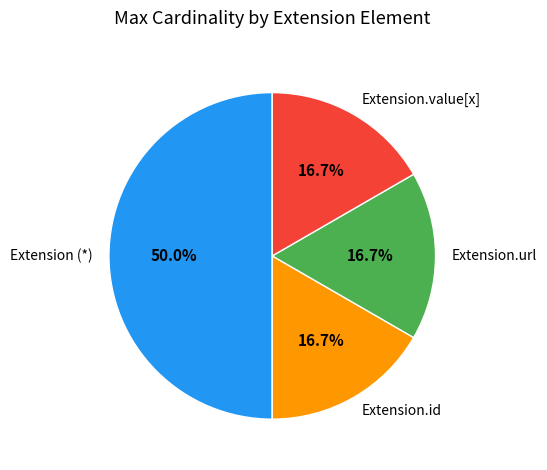

How much of the chart is everything except Extension.value[x]?

83.3%